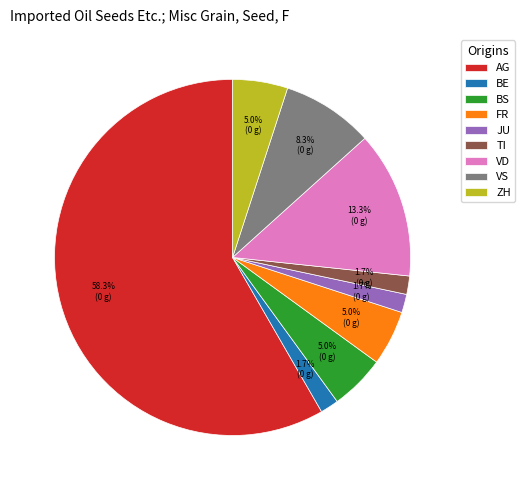

To the nearest percent, what percentage of the pie is BS?

5%